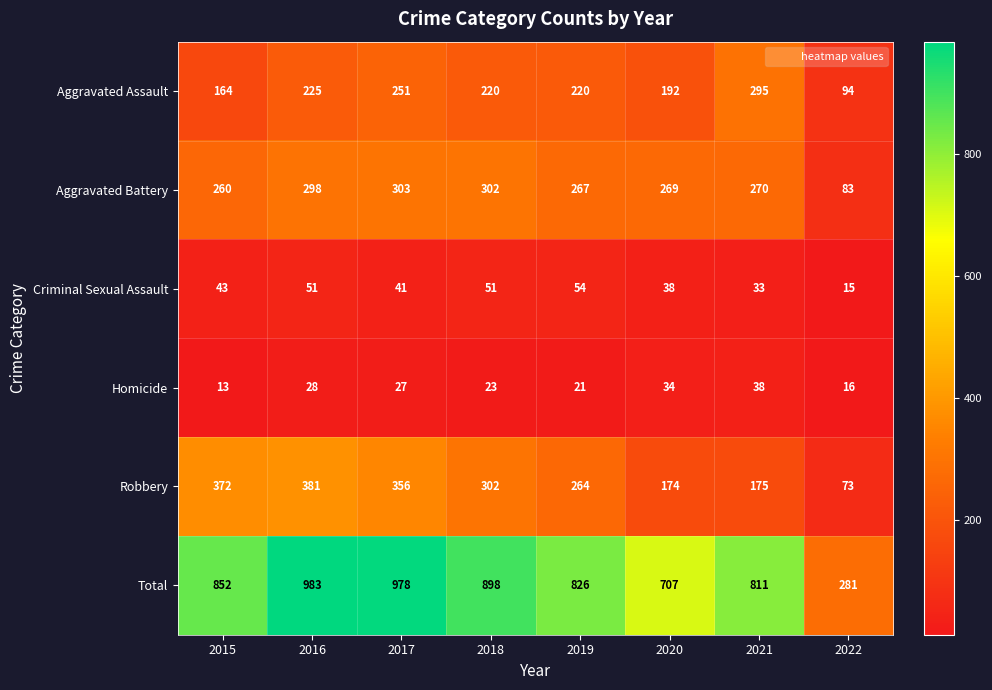

What is the smallest value displayed?

13